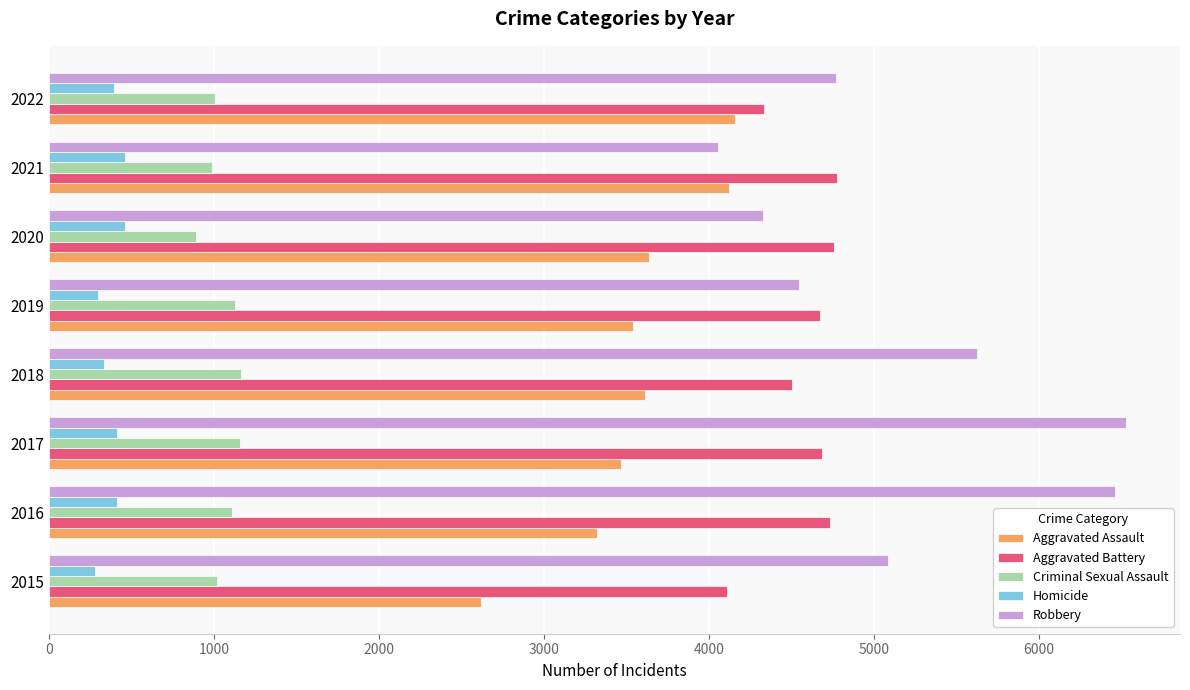

Is the value of Criminal Sexual Assault at 2017 greater than the value of Aggravated Battery at 2017?

No